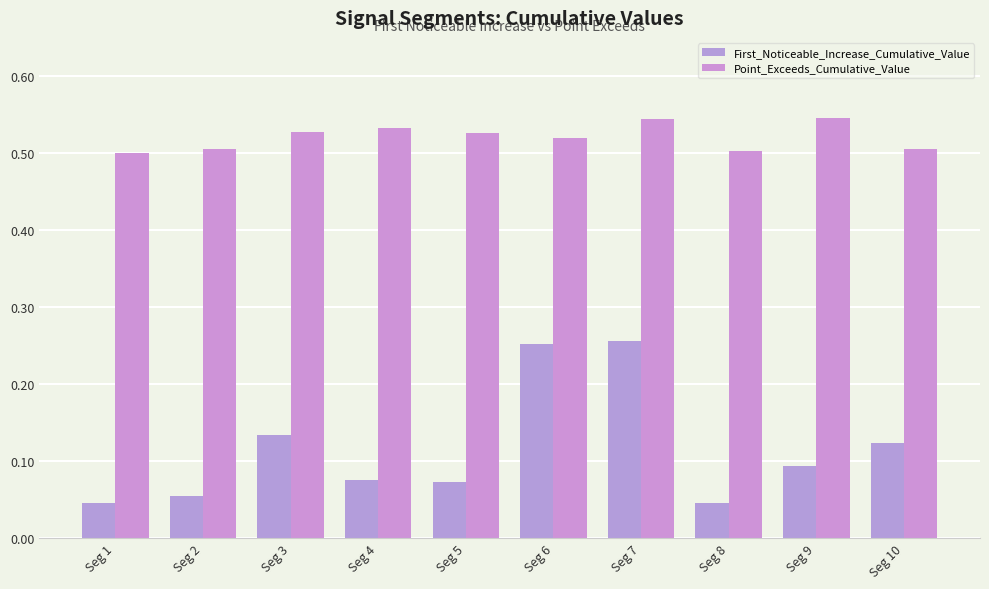

Which series changed the most between Seg 2 and Seg 7?

First_Noticeable_Increase_Cumulative_Value